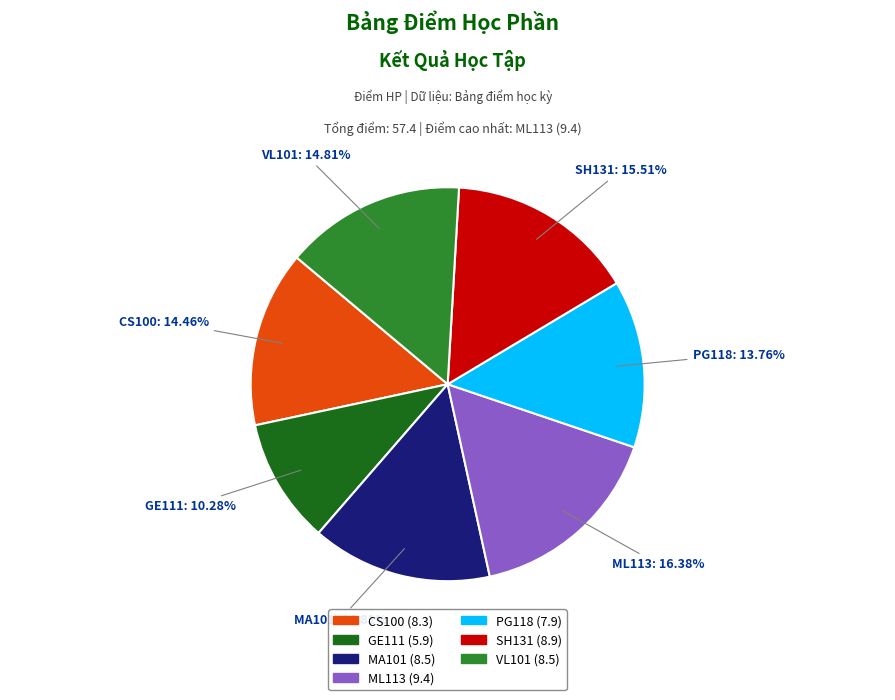

Count the number of slices in the pie.

7